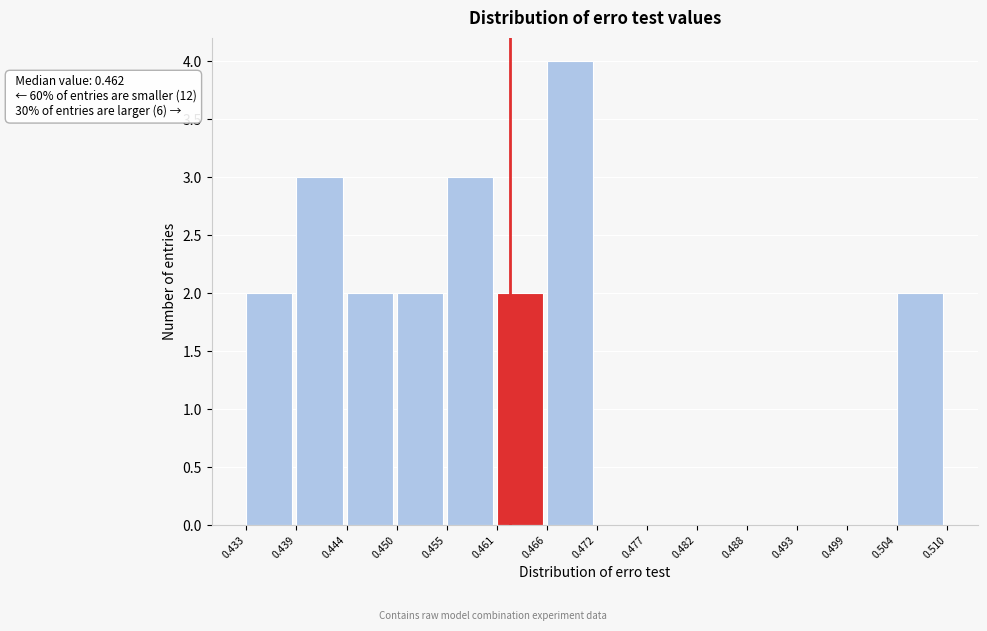

Over which range of the x-axis is the bar tallest?

0.466 to 0.472